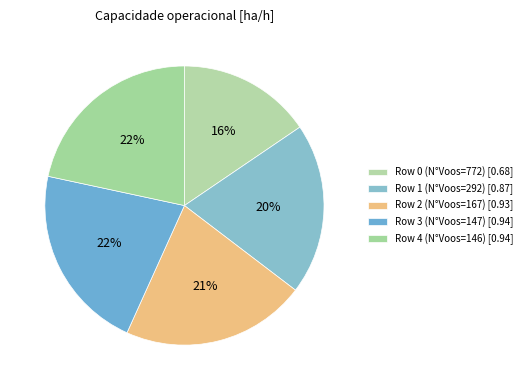

True or false: Row 0 accounts for 24% of the total.

False